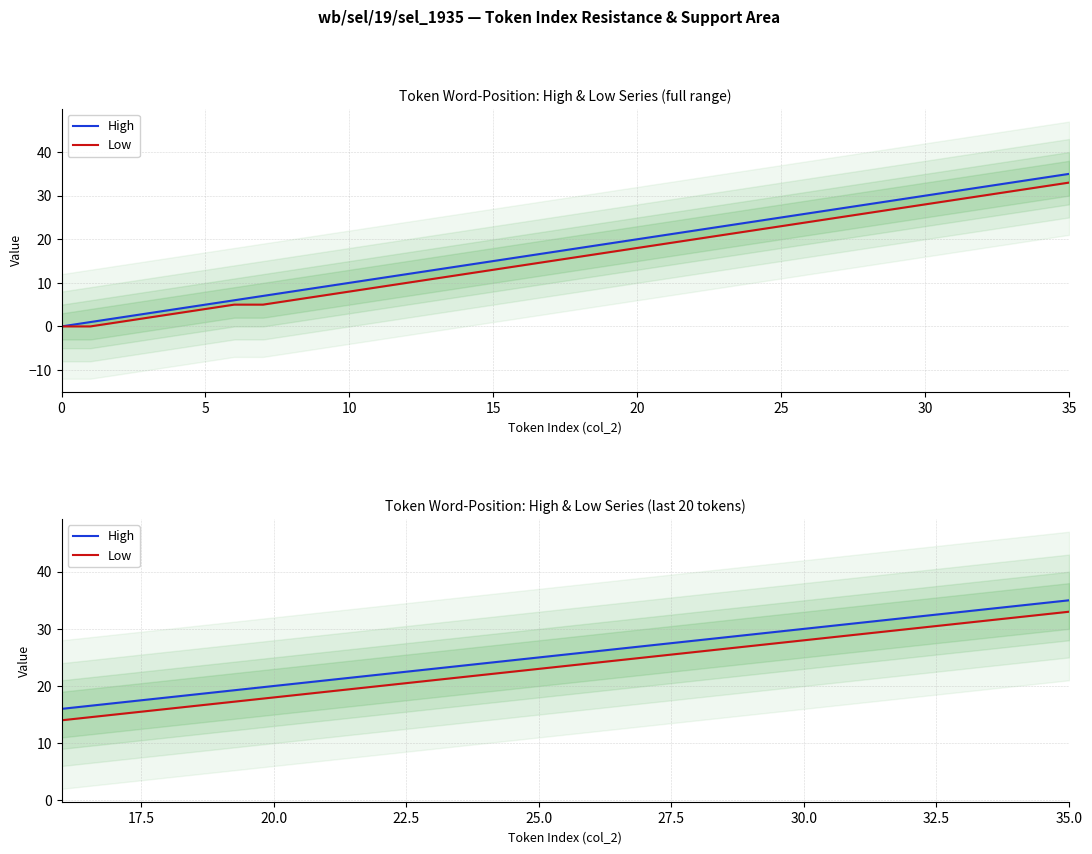

True or false: Low and High intersect in this chart.

False